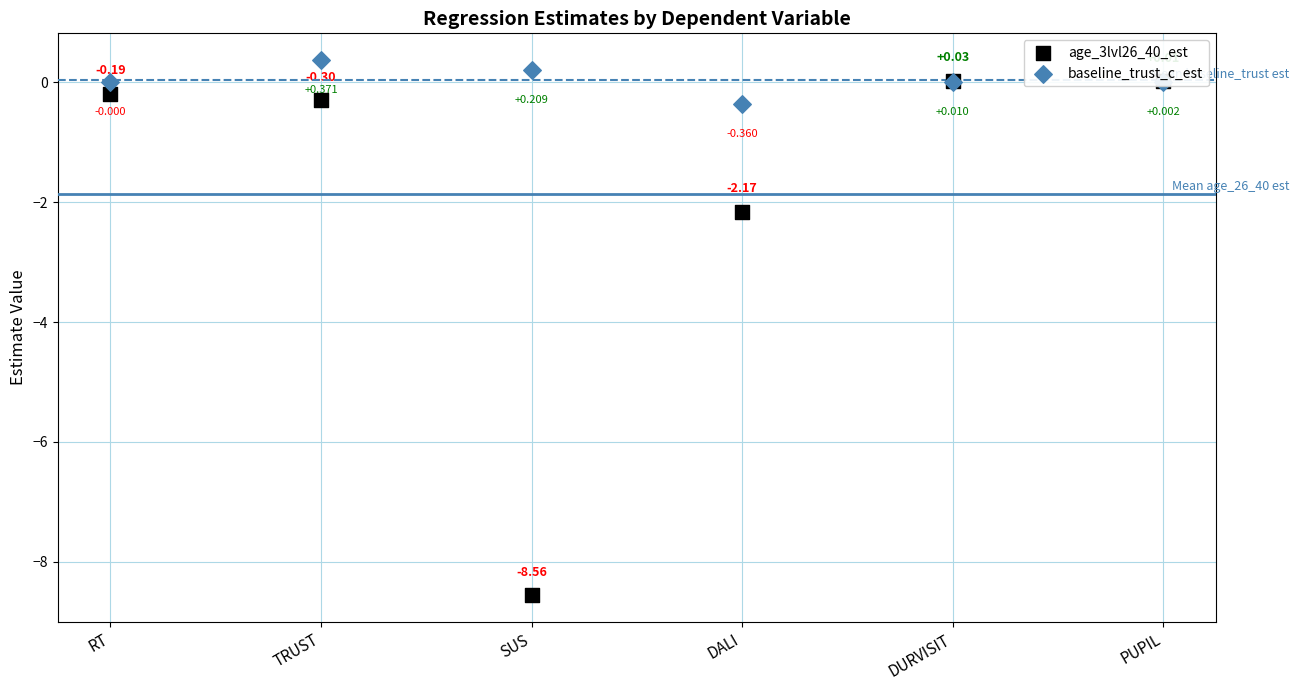

Which series has the largest Y range (max minus min)?

age_3lvl26_40_est